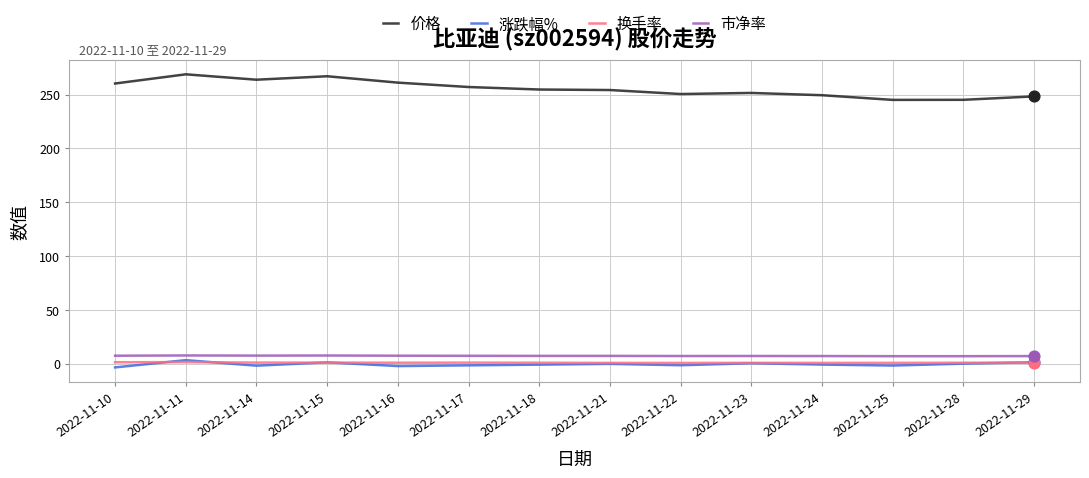

What is the greatest value displayed?

268.8